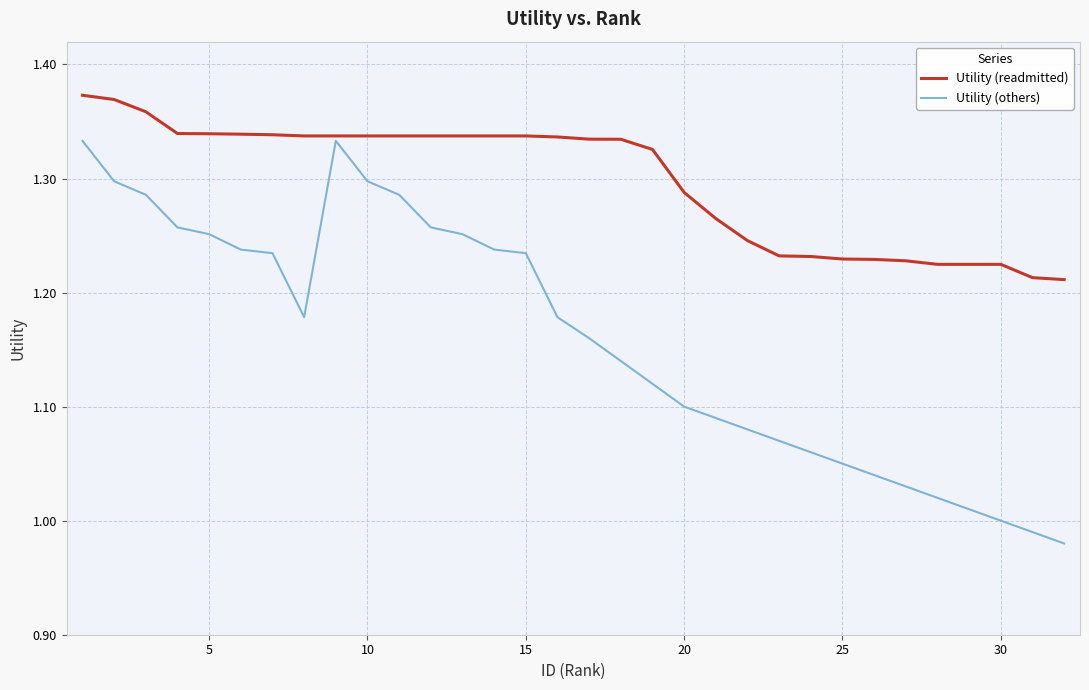

True or false: Utility (others) and Utility (readmitted) cross at least once.

False